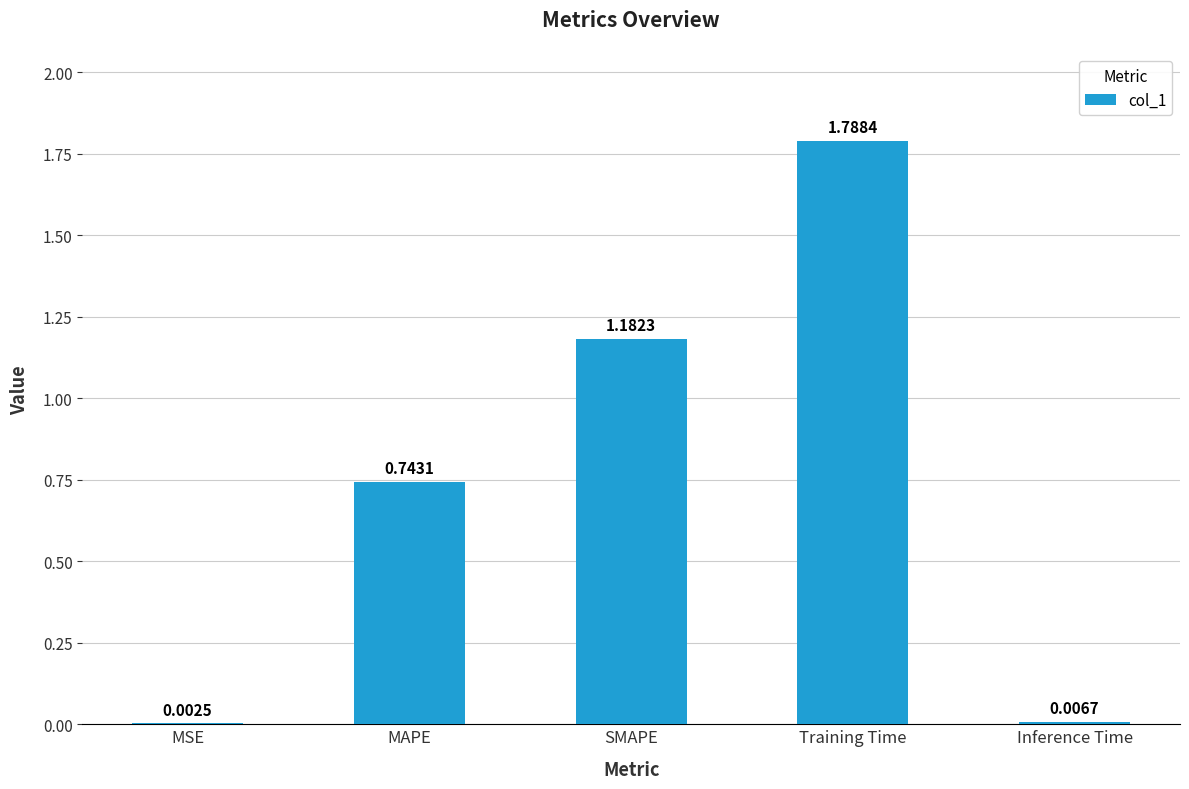

How many categories are shown in the chart?

5